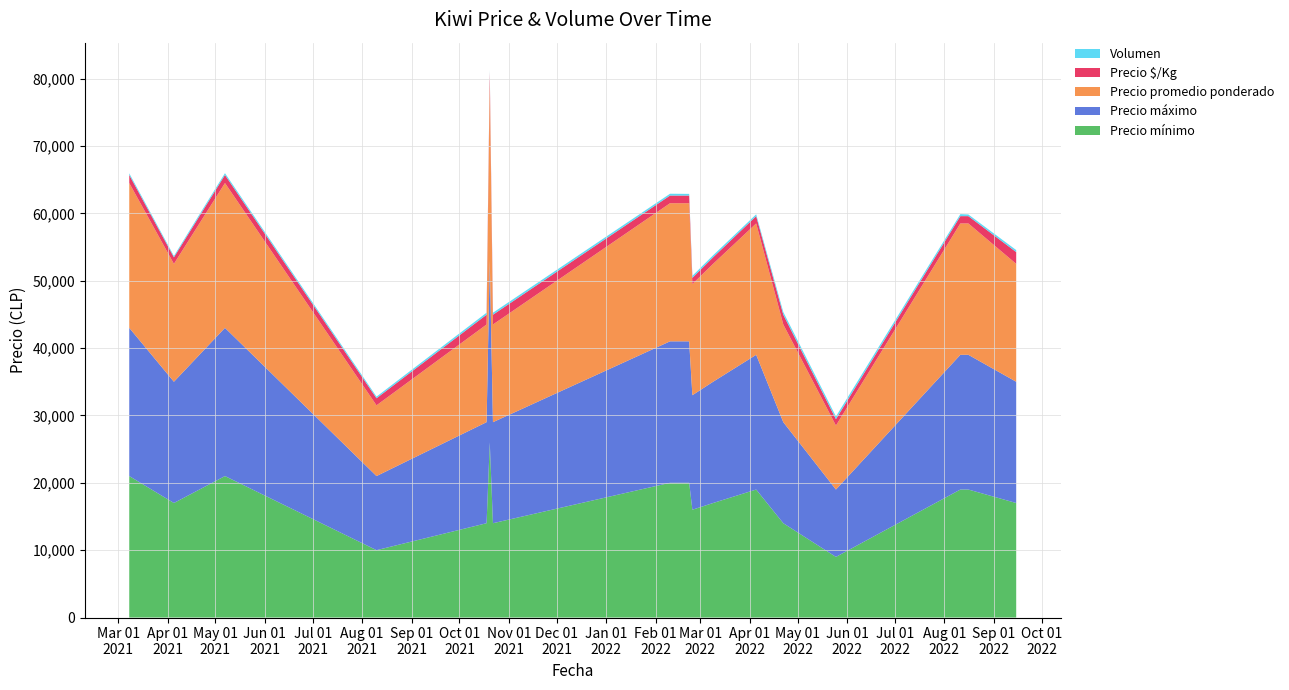

Reading right to left, what are all the values shown in this chart?

Precio mínimo: 17000	19000	19000	9000	14000	19000	17000	16000	20000	20000	14000	26000	14000	10000	21000	19000	17000	21000
Precio máximo: 18000	20000	20000	10000	15000	20000	18000	17000	21000	21000	15000	27000	15000	11000	22000	20000	18000	22000
Precio promedio ponderado: 17500	19500	19500	9500	14500	19500	17500	16500	20500	20500	14500	26500	14500	10500	21500	19500	17500	21500
Precio $/Kg: 1750	1083	1083	950	1450	1083	972	917	1139	1139	1450	1472	1450	1050	1194	1083	972	1194
Volumen: 300	250	300	400	400	270	300	300	250	270	300	300	300	240	270	250	200	250